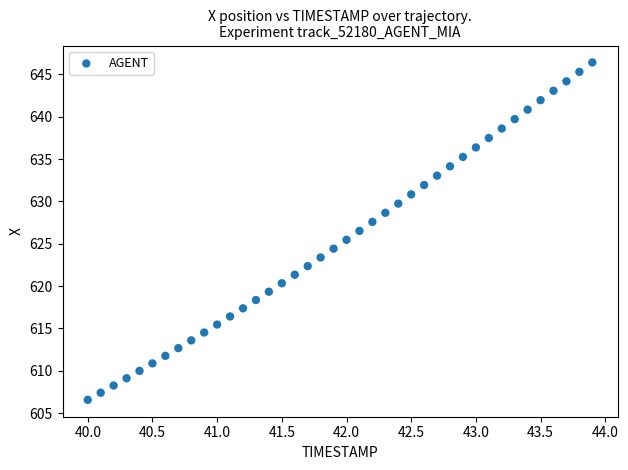

What is the range of X values (max minus min)?

3.9